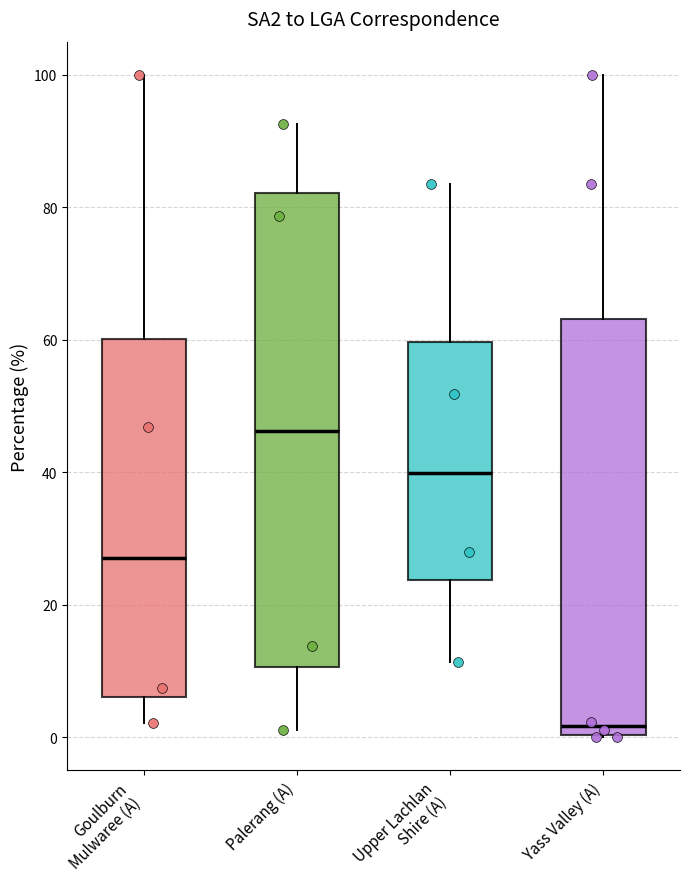

Where is the upper edge of the box for Palerang (A) on the y-axis? The values are not printed on the chart, so give them approximately, as read against the axis.

82